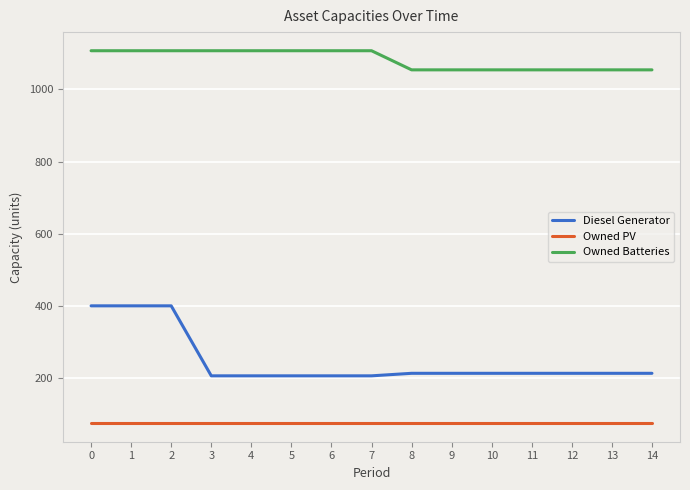

List the series in order of their overall mean, highest first.

Owned Batteries, Diesel Generator, Owned PV